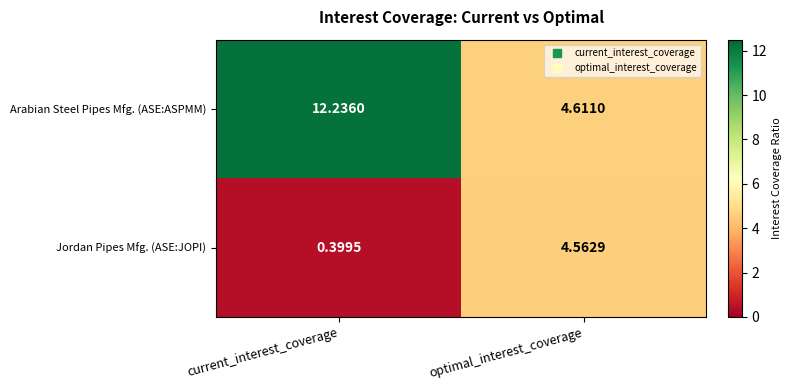

Rank the series by their maximum value, from highest to lowest.

Arabian Steel Pipes Mfg. (ASE:ASPMM), Jordan Pipes Mfg. (ASE:JOPI)